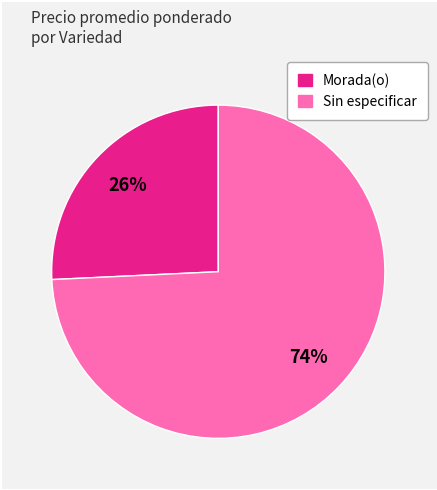

To the nearest percent, what is the average slice percentage?

50%